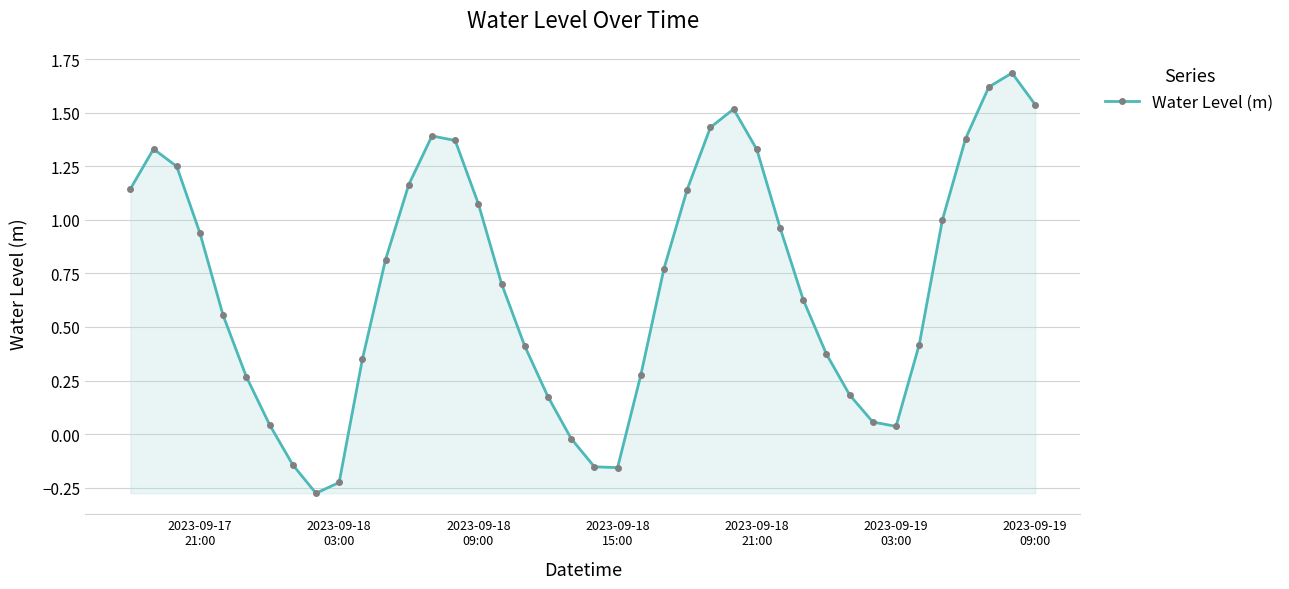

What is the average value?

0.7